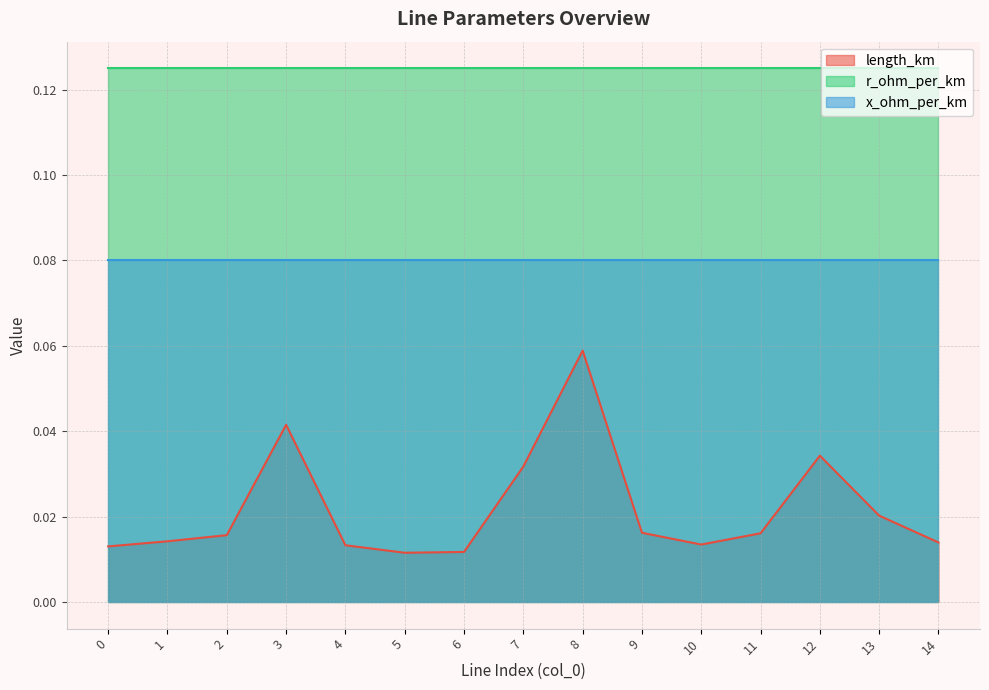

The value of x_ohm_per_km at 12 is 0.0. True or false?

False